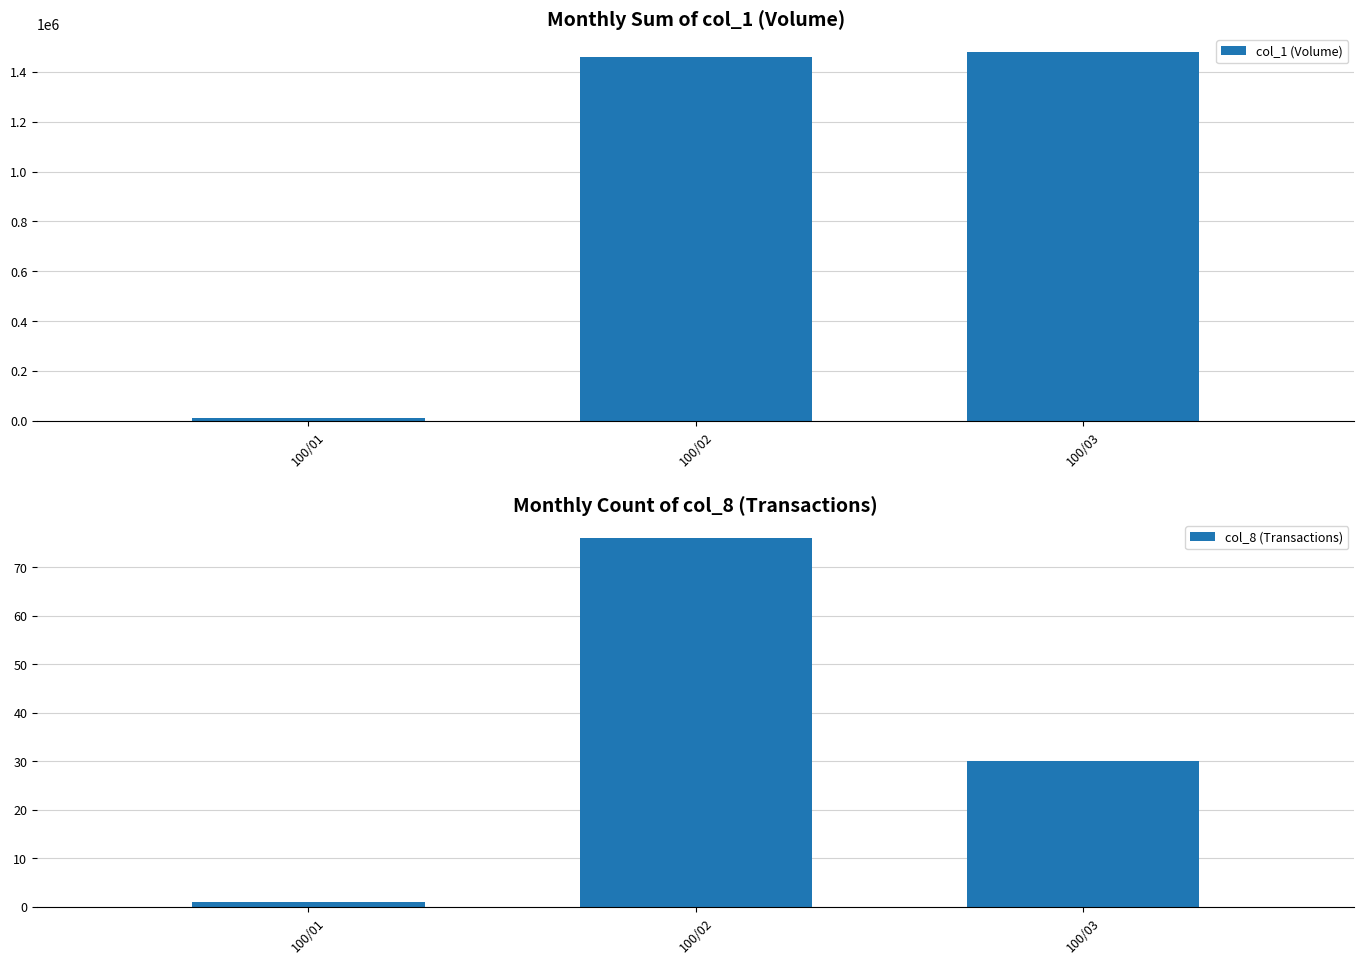

How many bars are there in total?

6